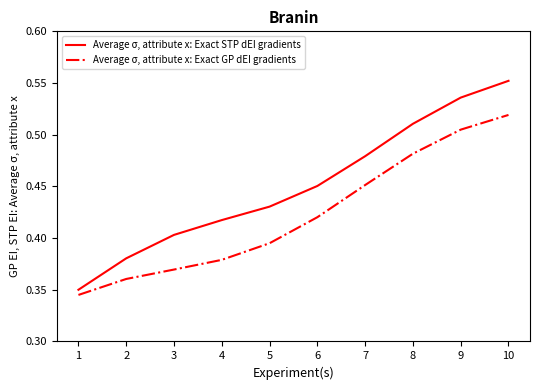

Is it true that Average σ, attribute x: Exact GP dEI gradients equals 0.7 at 8?

False